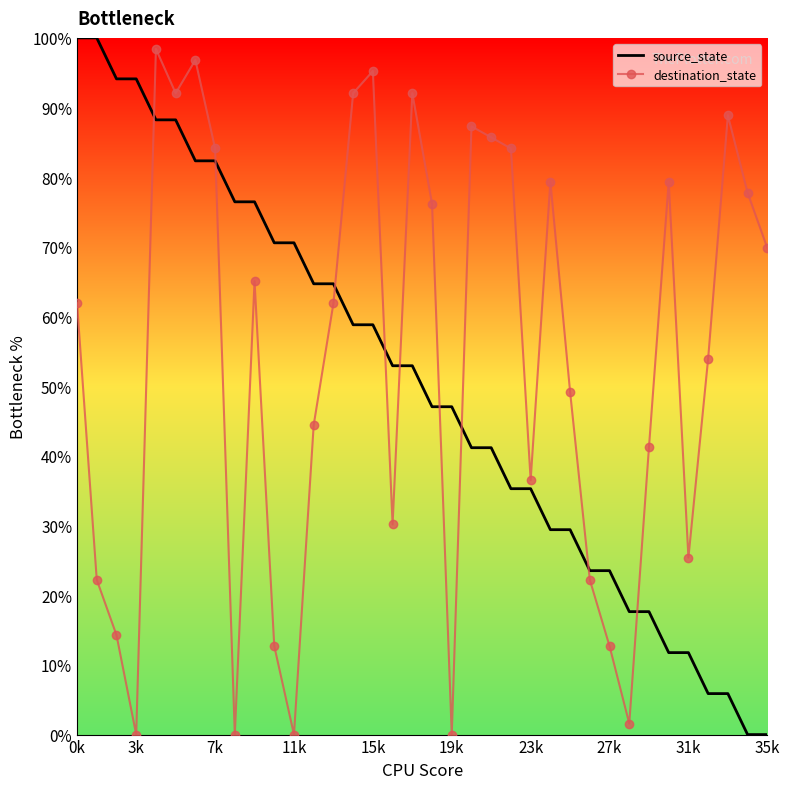

True or false: destination_state and source_state intersect in this chart.

True